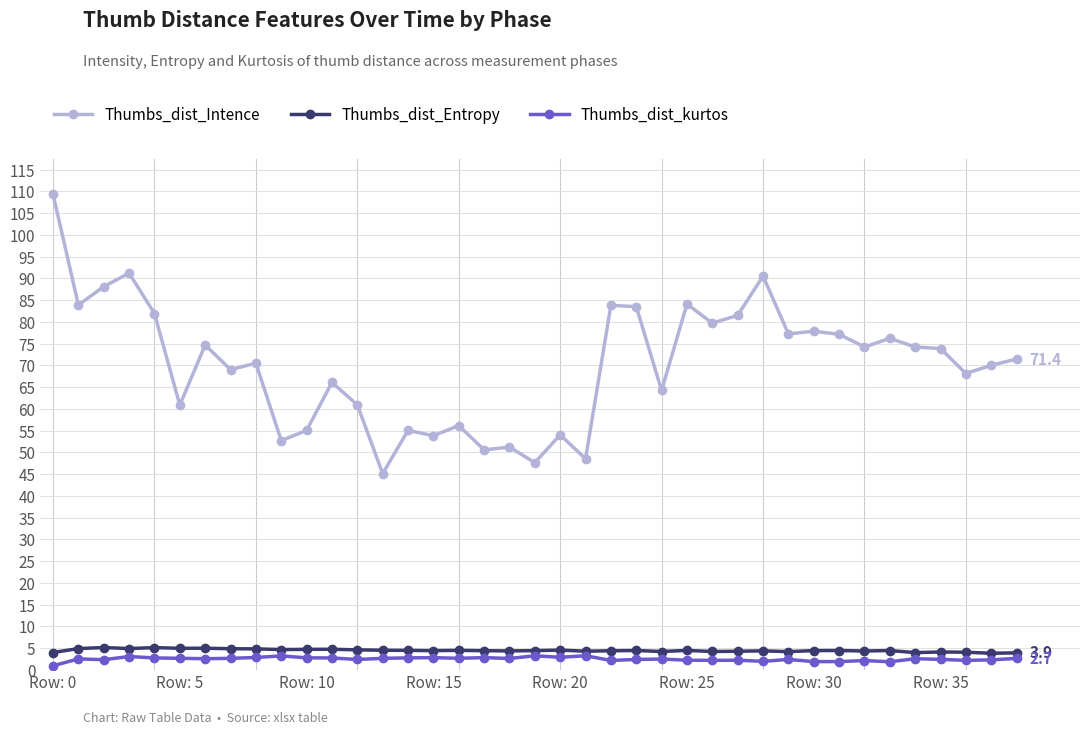

What is the maximum value shown in the chart?

109.3